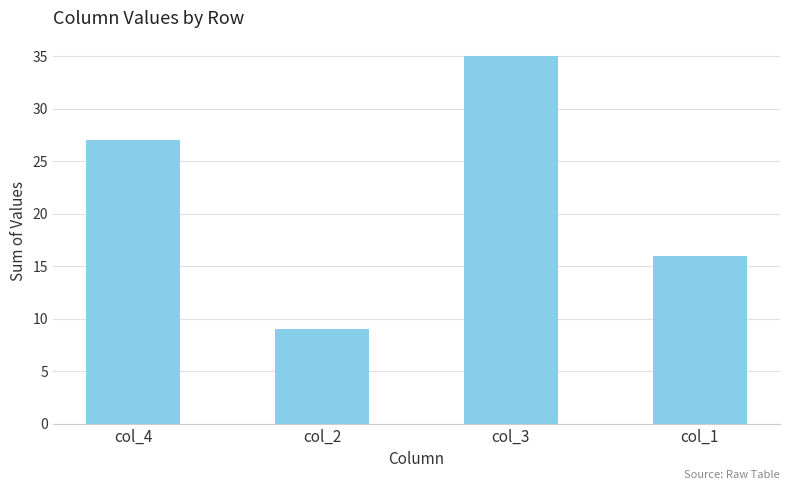

What is the ratio of the value at col_4 to the value at col_1?

1.7